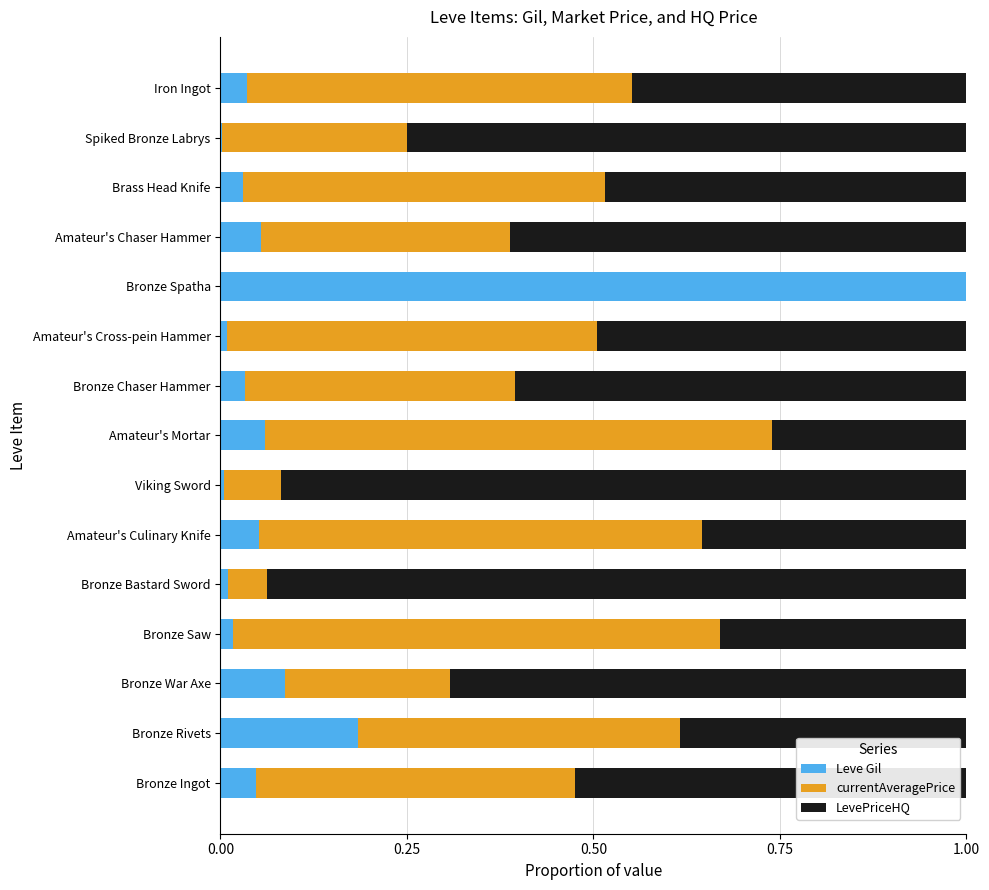

What is the highest value of the Leve Gil series?

1.0